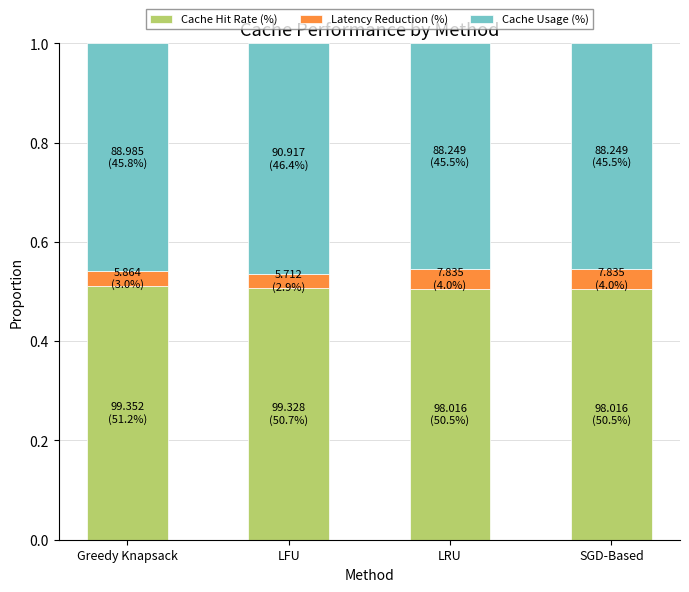

The Cache Hit Rate (%) series shows 0.7 at Greedy Knapsack. True or false?

False